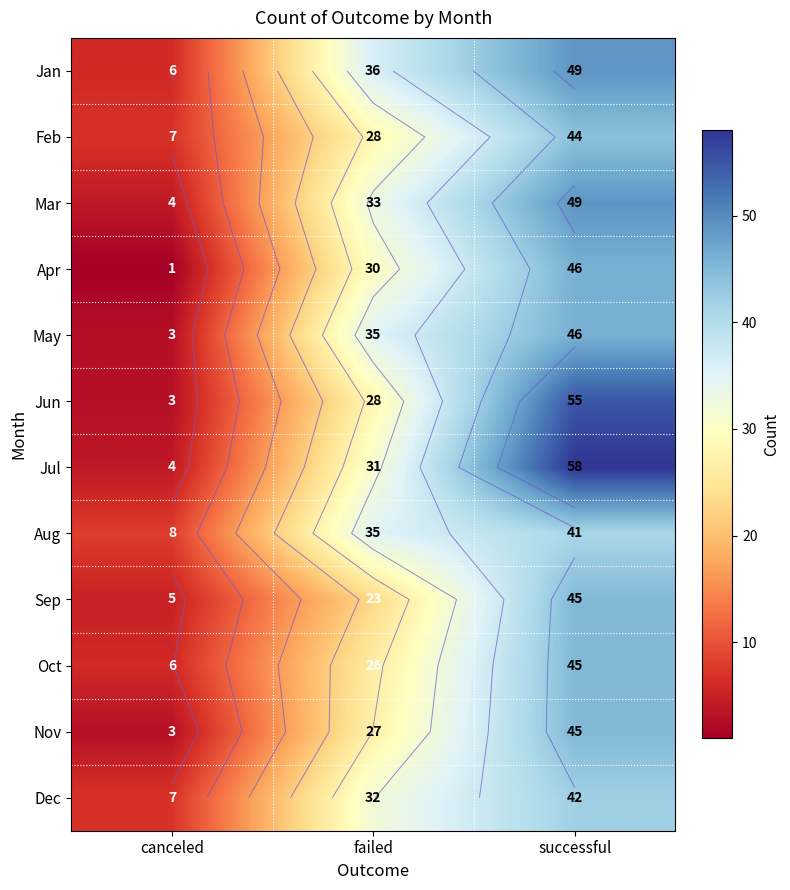

List the labels in order of Jun value, smallest first.

canceled, failed, successful